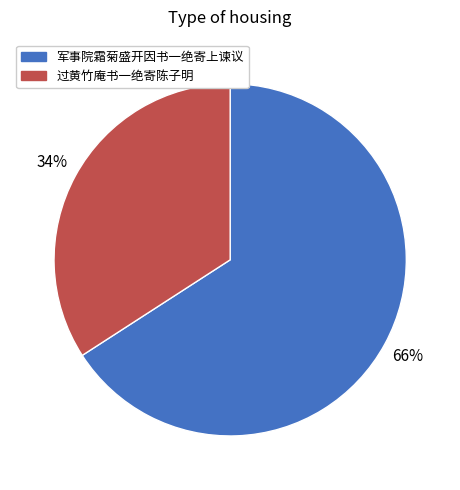

Is there any slice that represents more than half of the pie?

Yes